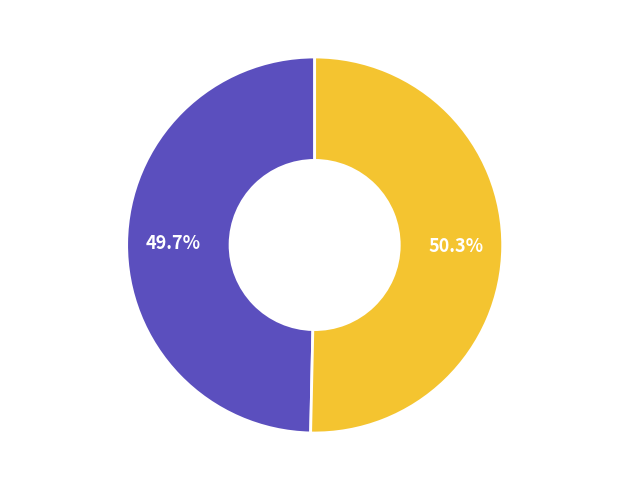

Is 2021-06-06 the majority of the pie?

No